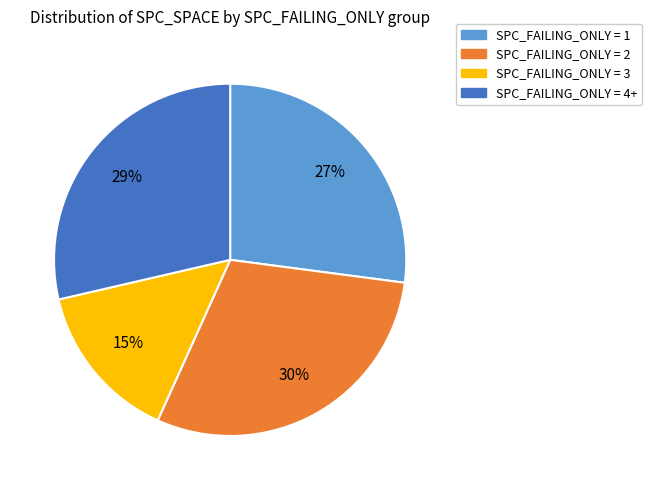

True or false: SPC_FAILING_ONLY = 3 accounts for 3% of the total.

False